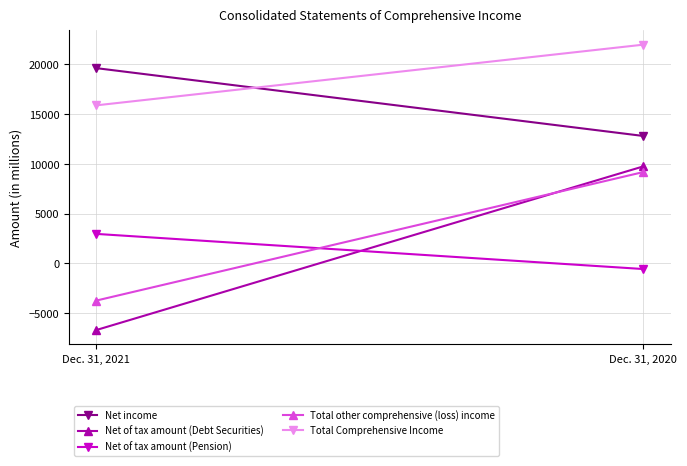

Is this an area chart (filled region under the line)?

No